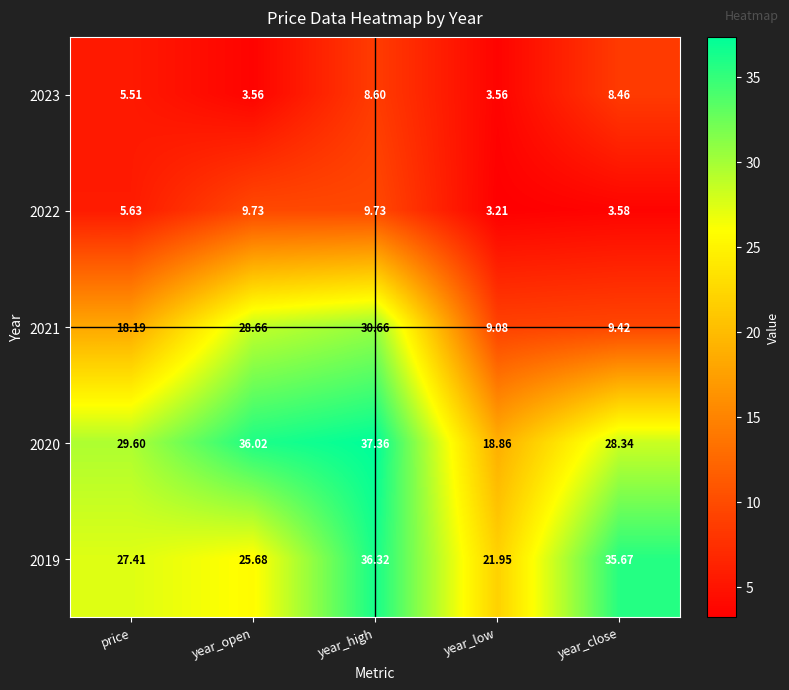

Where does the 2023 series first go above 5?

price